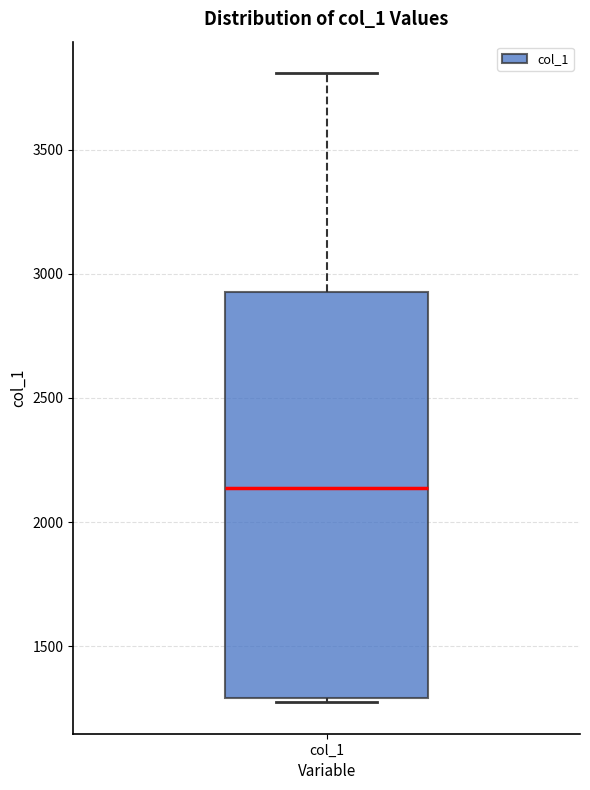

Read this box plot against the y-axis: the position of the median line, the range covered by the box, and the ends of both whiskers. The values are not printed on the chart, so give them approximately, as read against the axis.

median 2150, box 1300 to 2950, whiskers 1250 to 3800